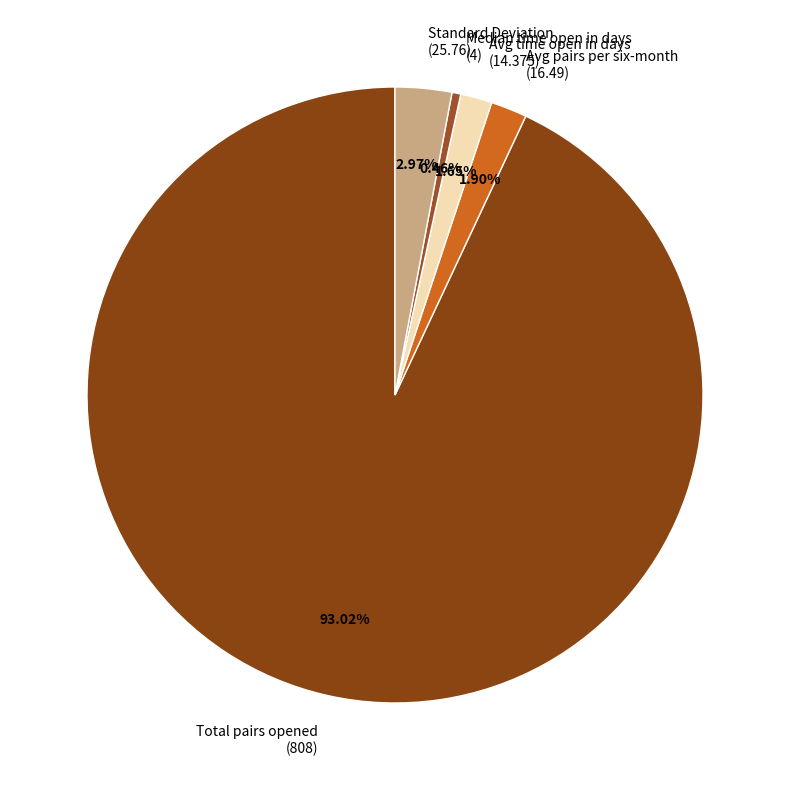

Which has a higher value, Avg time open in days (14.375) or Total pairs opened (808)?

Total pairs opened (808)